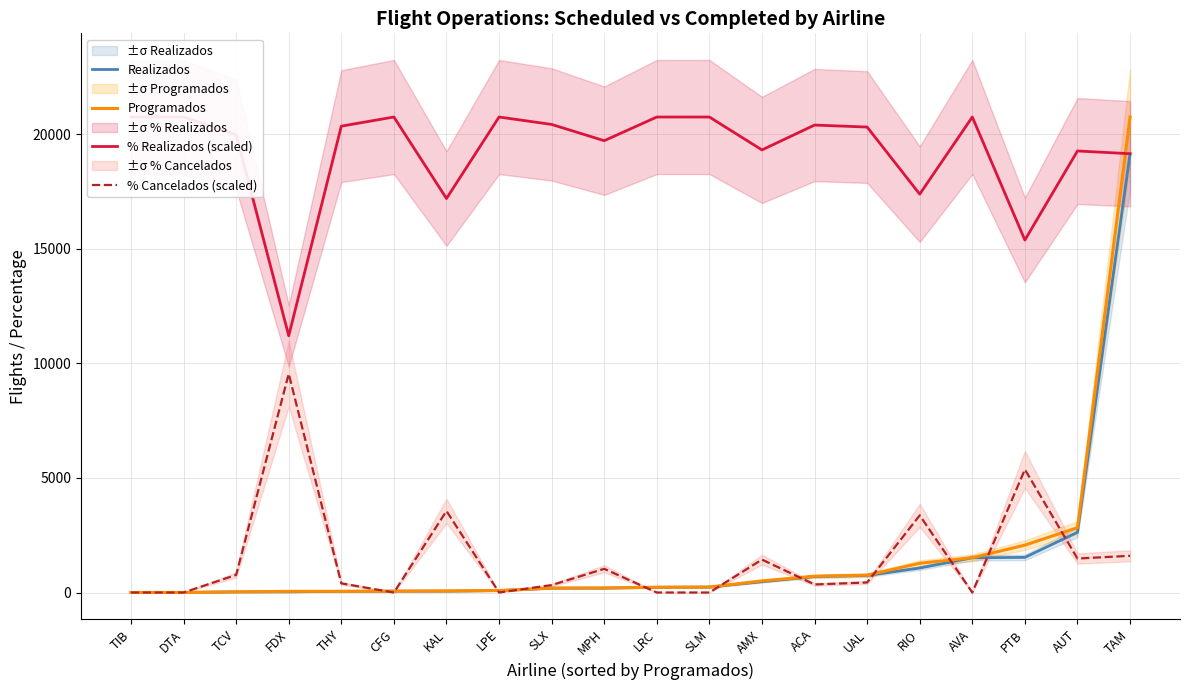

What is the lowest value of the Programados series?

1.0